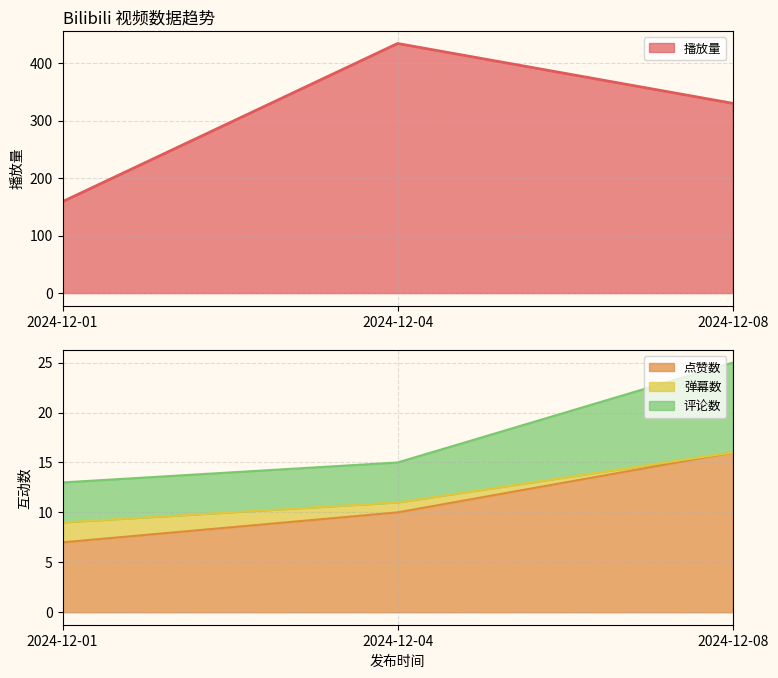

Reading left to right, extract all data points from this chart.

播放量: 2024-12-04=434	2024-12-08=330	2024-12-01=159
点赞数: 2024-12-04=10	2024-12-08=16	2024-12-01=7
弹幕数: 2024-12-04=1	2024-12-08=0	2024-12-01=2
评论数: 2024-12-04=4	2024-12-08=9	2024-12-01=4